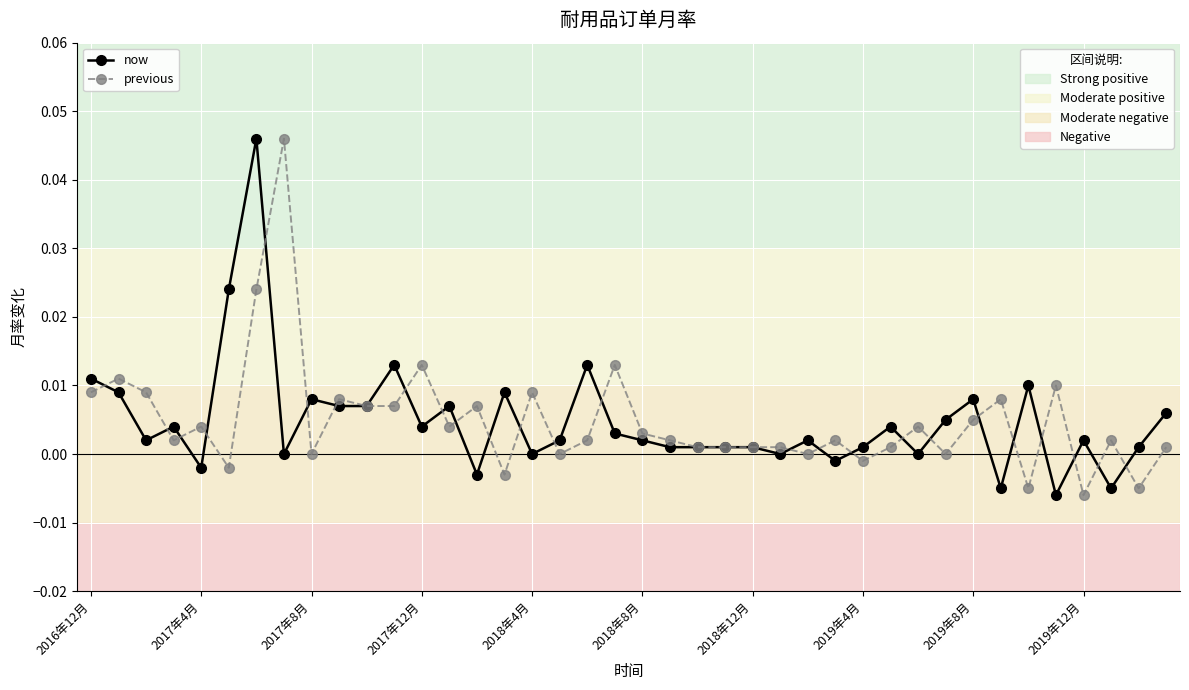

The previous series shows 0.0 at 26. True or false?

True